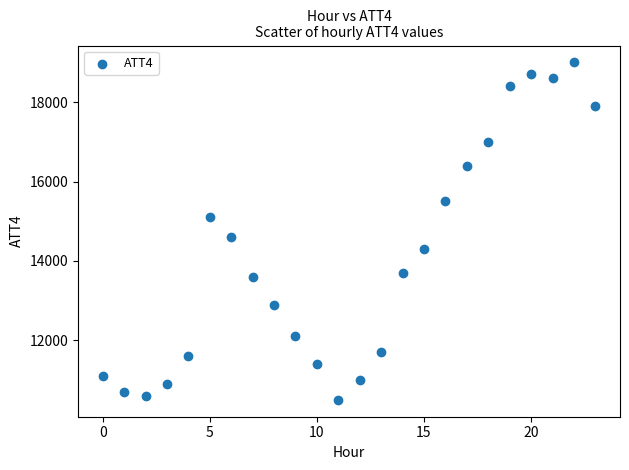

What Y value in the scatter plot is closest to 14750?

14600